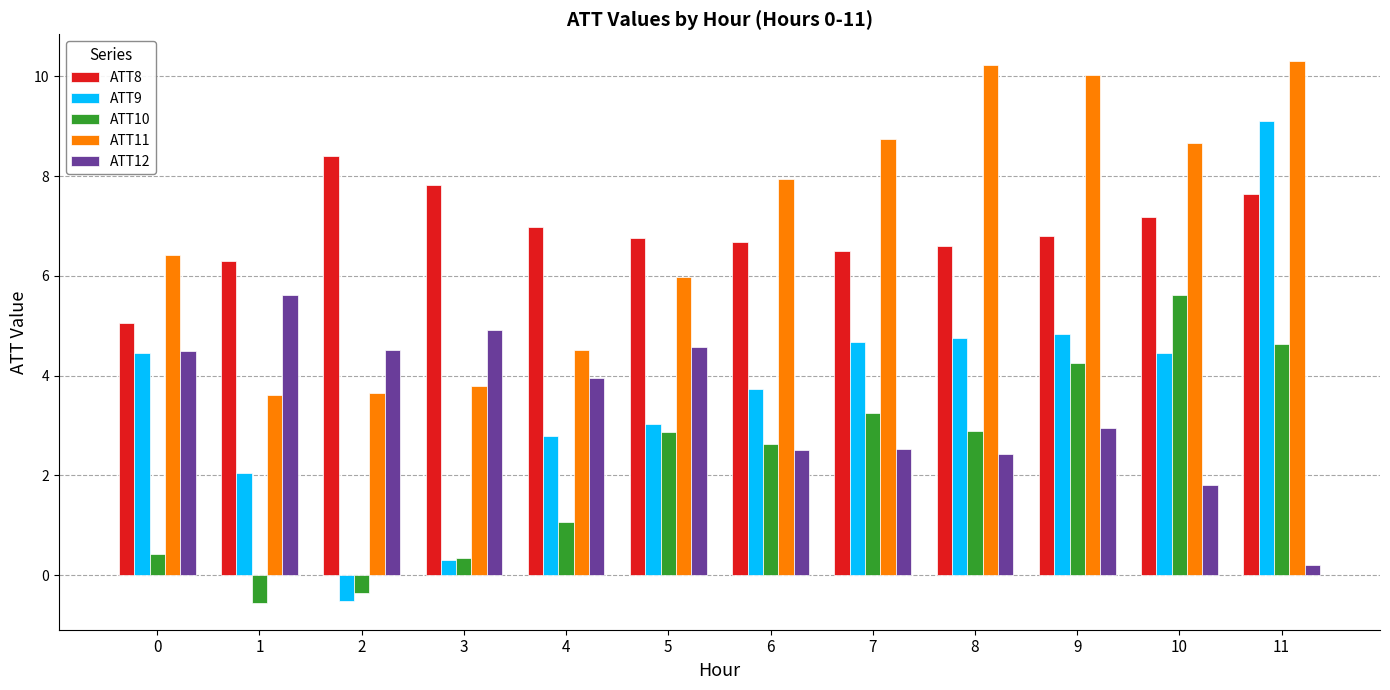

What is the smallest value displayed?

-0.6